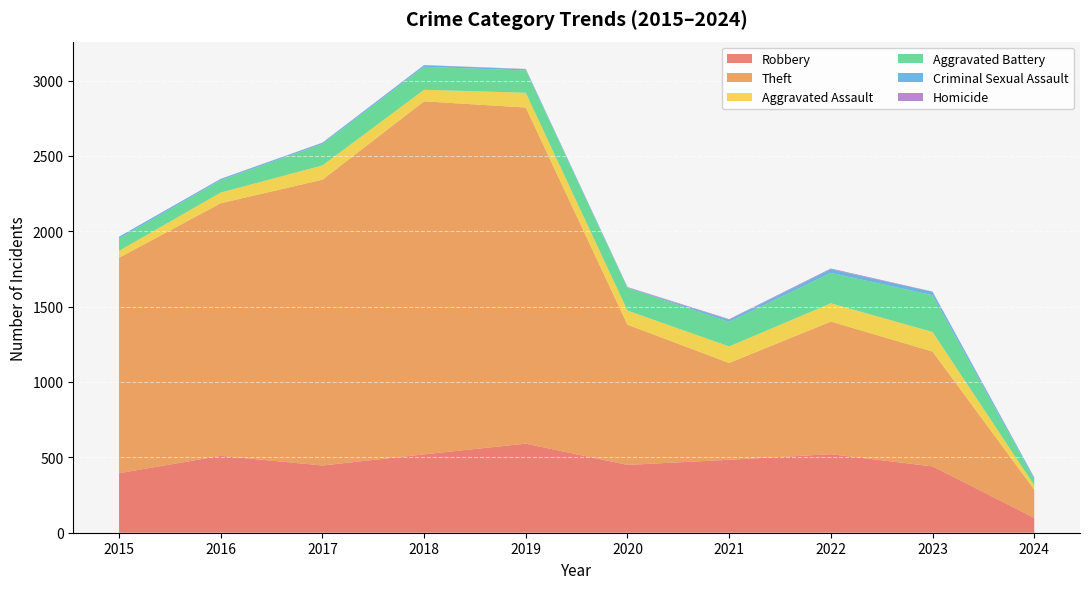

At which category does Aggravated Battery reach its first local peak?

2018